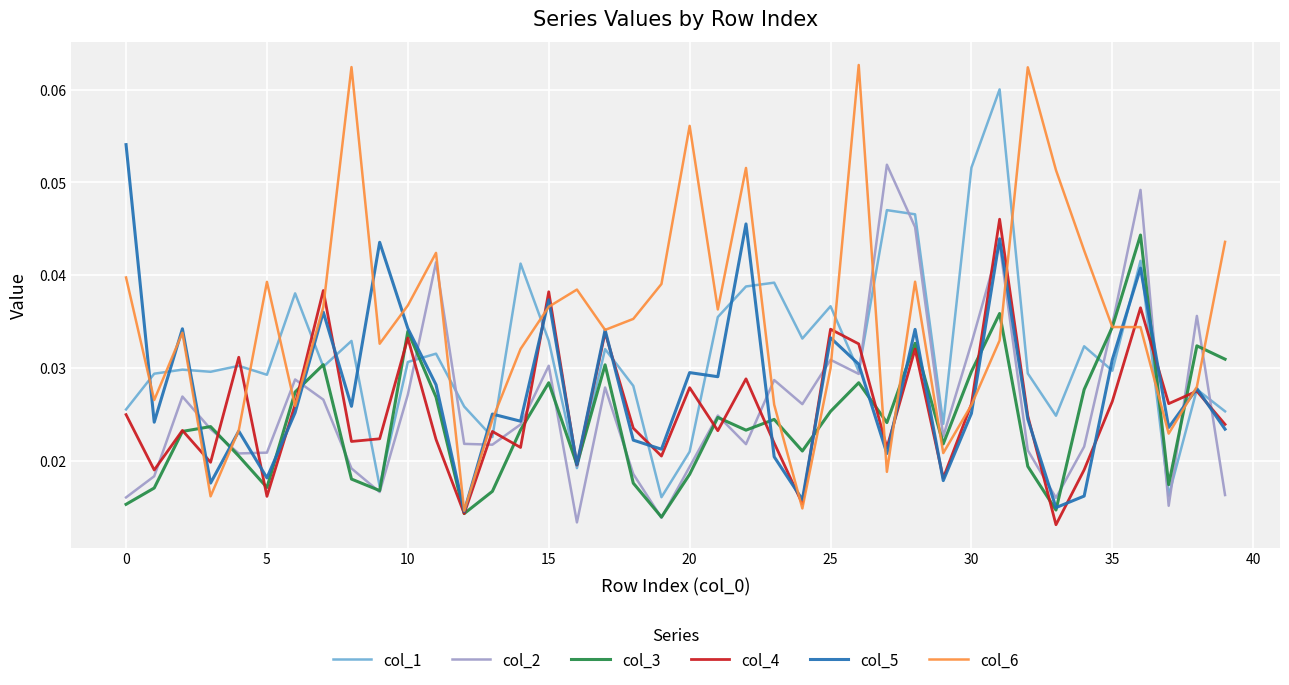

Which series has the largest range (max minus min)?

col_6